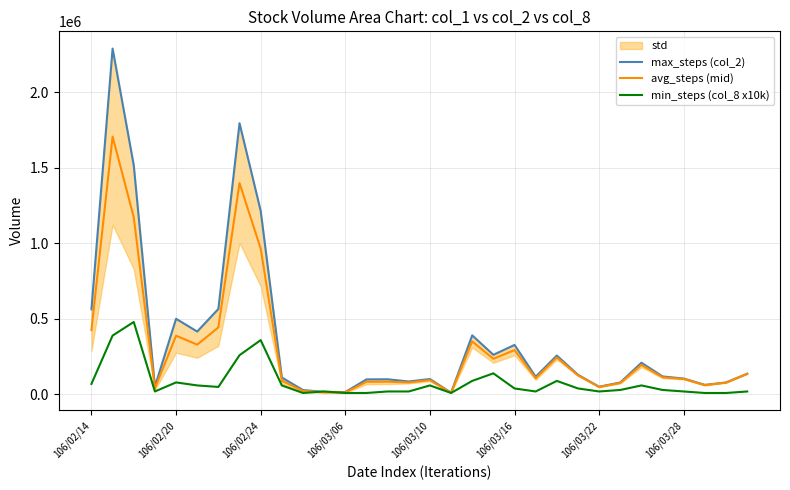

Where is avg_steps (mid) nearest to the value 858915?

106/02/24